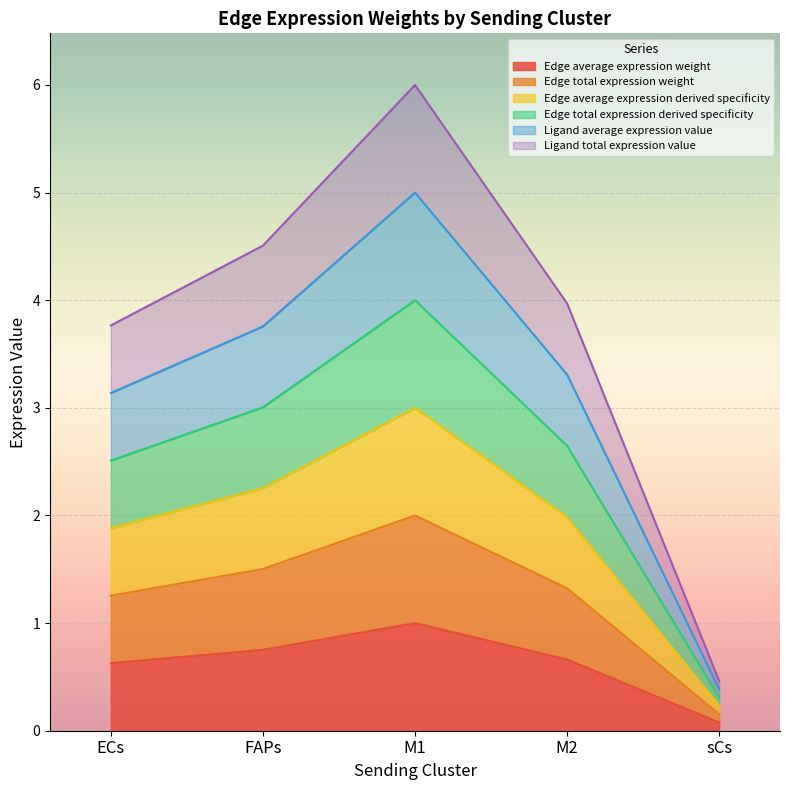

What are all the series names shown in the legend?

Edge average expression weight, Edge total expression weight, Edge average expression derived specificity, Edge total expression derived specificity, Ligand average expression value, Ligand total expression value